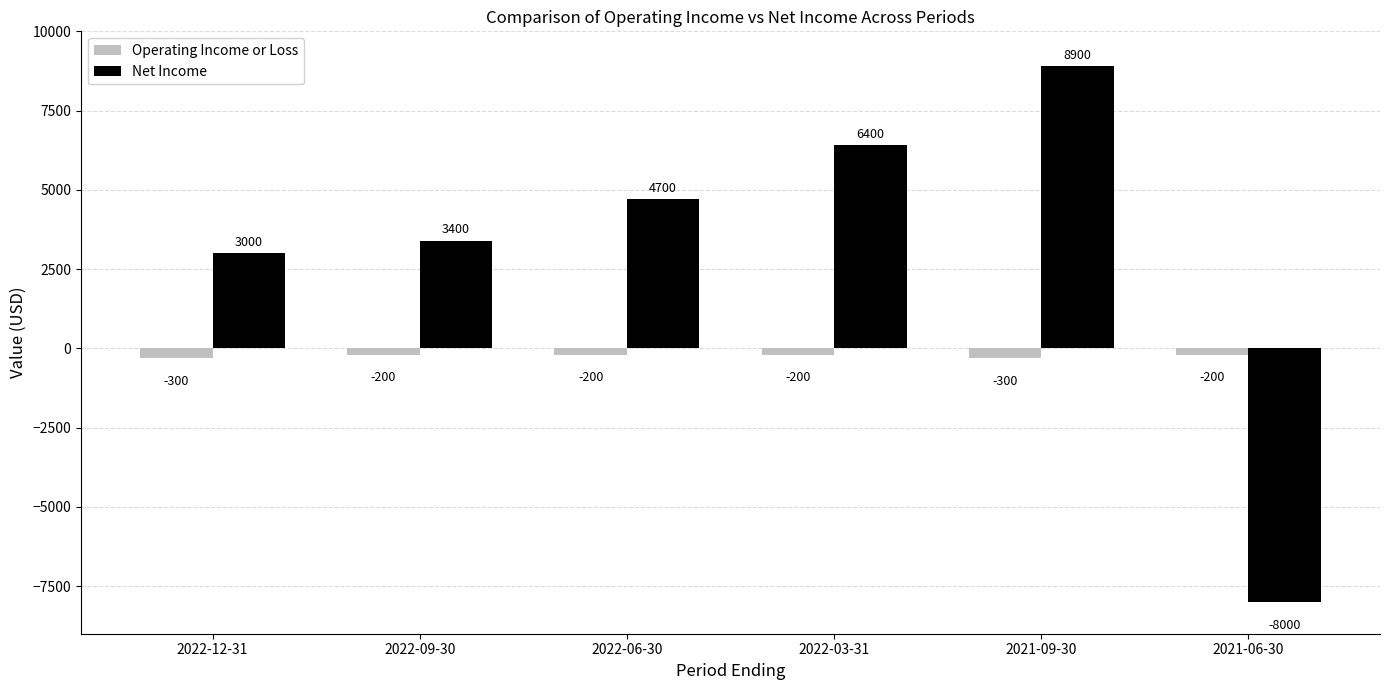

Reading right to left, transcribe all the data shown in this chart.

Operating Income or Loss: 2021-06-30=-200	2021-09-30=-300	2022-03-31=-200	2022-06-30=-200	2022-09-30=-200	2022-12-31=-300
Net Income: 2021-06-30=-8000	2021-09-30=8900	2022-03-31=6400	2022-06-30=4700	2022-09-30=3400	2022-12-31=3000